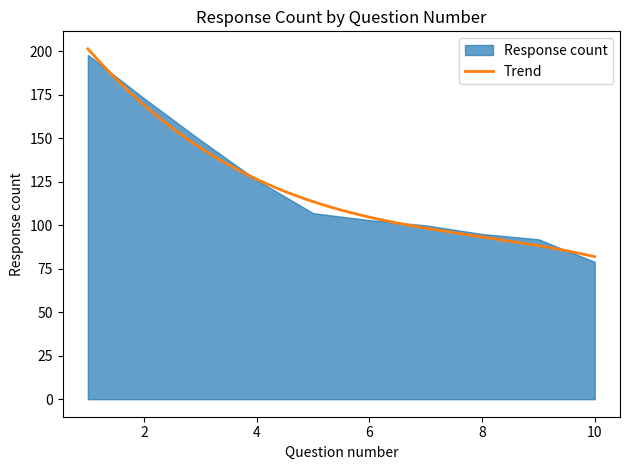

What is the minimum value shown in the chart?

79